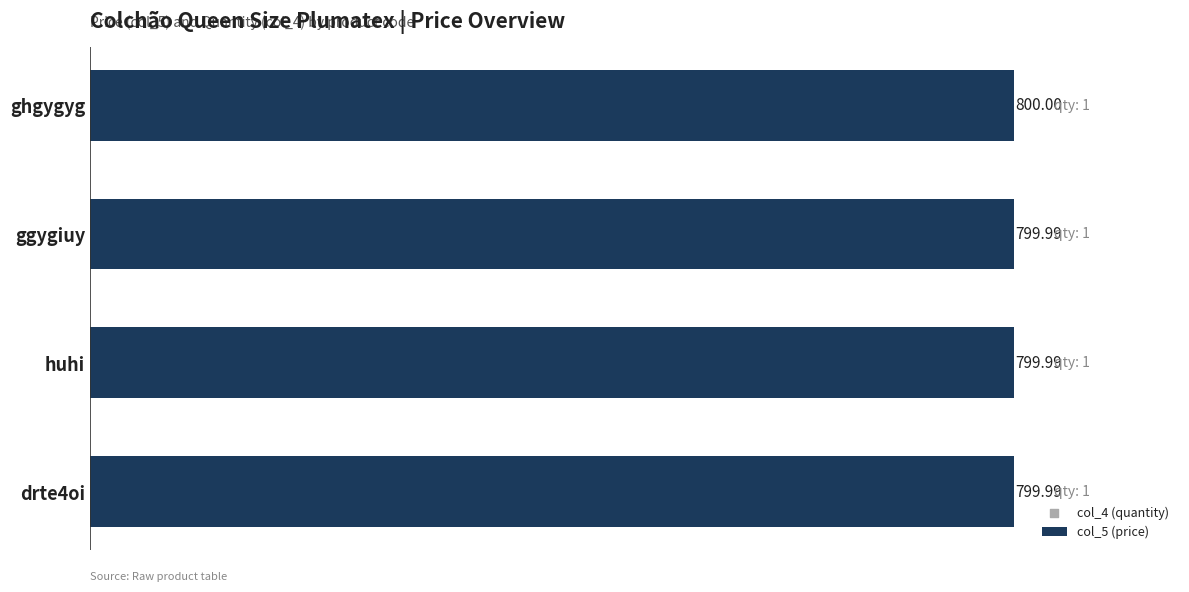

What is the ratio of the value at huhi to the value at ggygiuy?

1.0